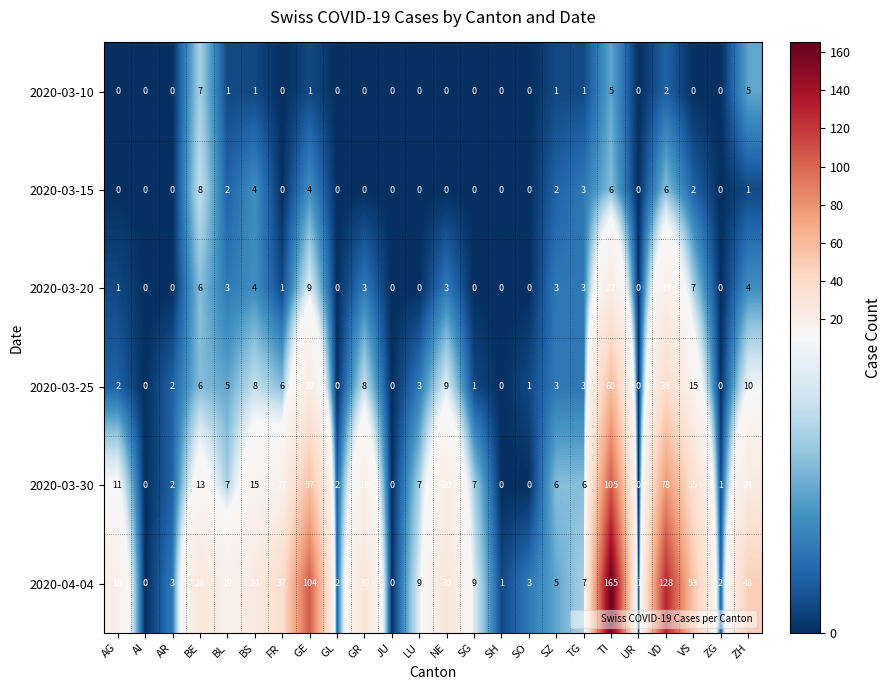

Which series has the widest spread of values?

2020-04-04